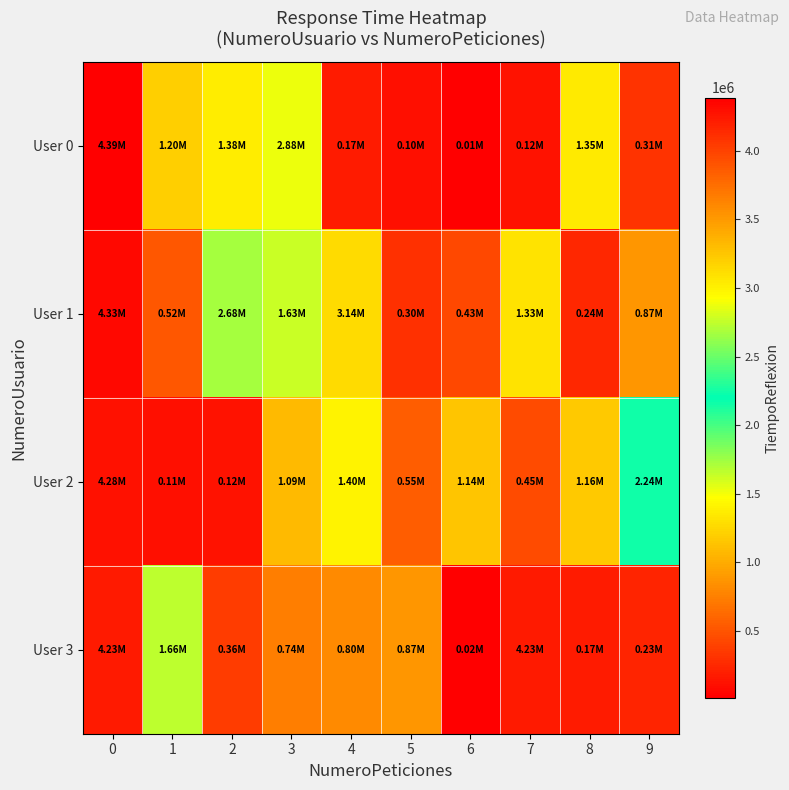

Reading left to right, list all the values displayed in this chart.

User 0: 0=4388364	1=1199618	2=1376425	3=2875859	4=174436	5=103914	6=11510	7=115836	8=1351240	9=311035
User 1: 0=4333392	1=515118	2=2678492	3=1625342	4=3138765	5=300923	6=425517	7=1327019	8=240560	9=869111
User 2: 0=4281285	1=112551	2=122264	3=1086720	4=1399288	5=546458	6=1144736	7=446377	8=1160195	9=2244979
User 3: 0=4231760	1=1662617	2=355102	3=738504	4=798043	5=872683	6=16897	7=4227566	8=173528	9=232441